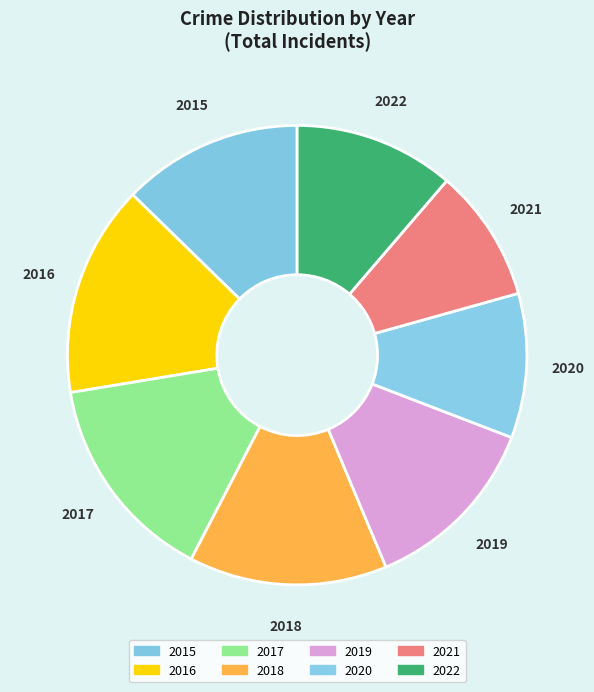

The 2019 slice represents 13% of the pie. True or false?

True